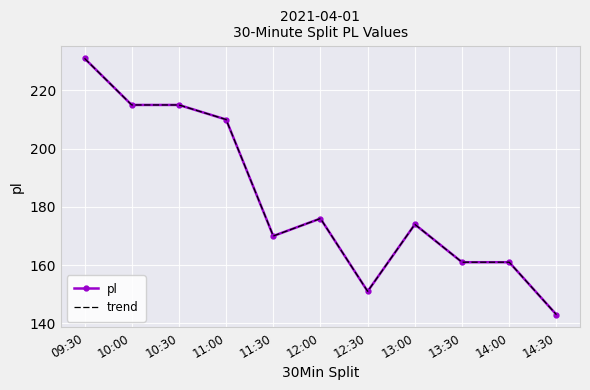

Which label corresponds to the largest value in the chart?

09:30